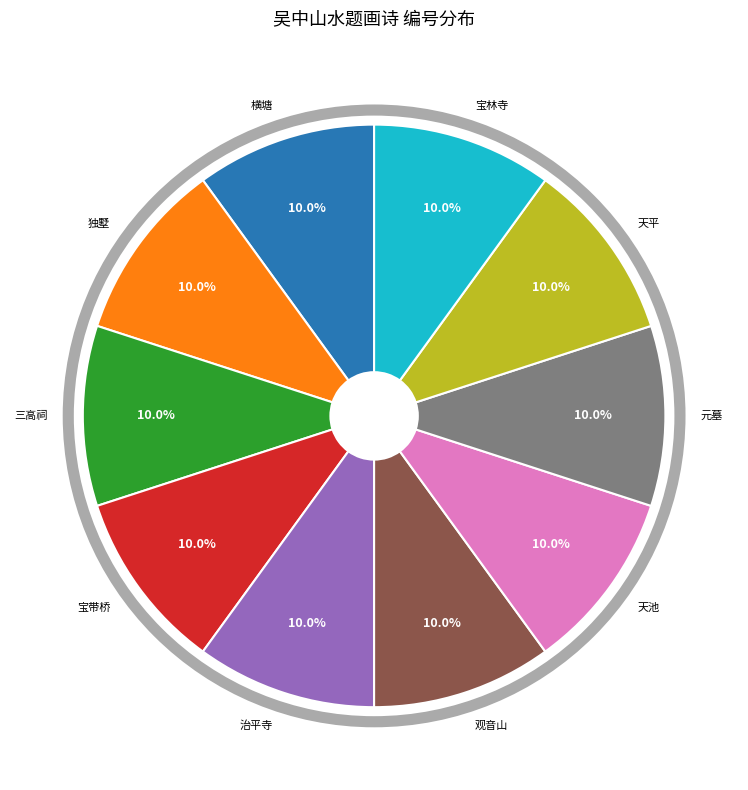

Does any single category account for the majority?

No